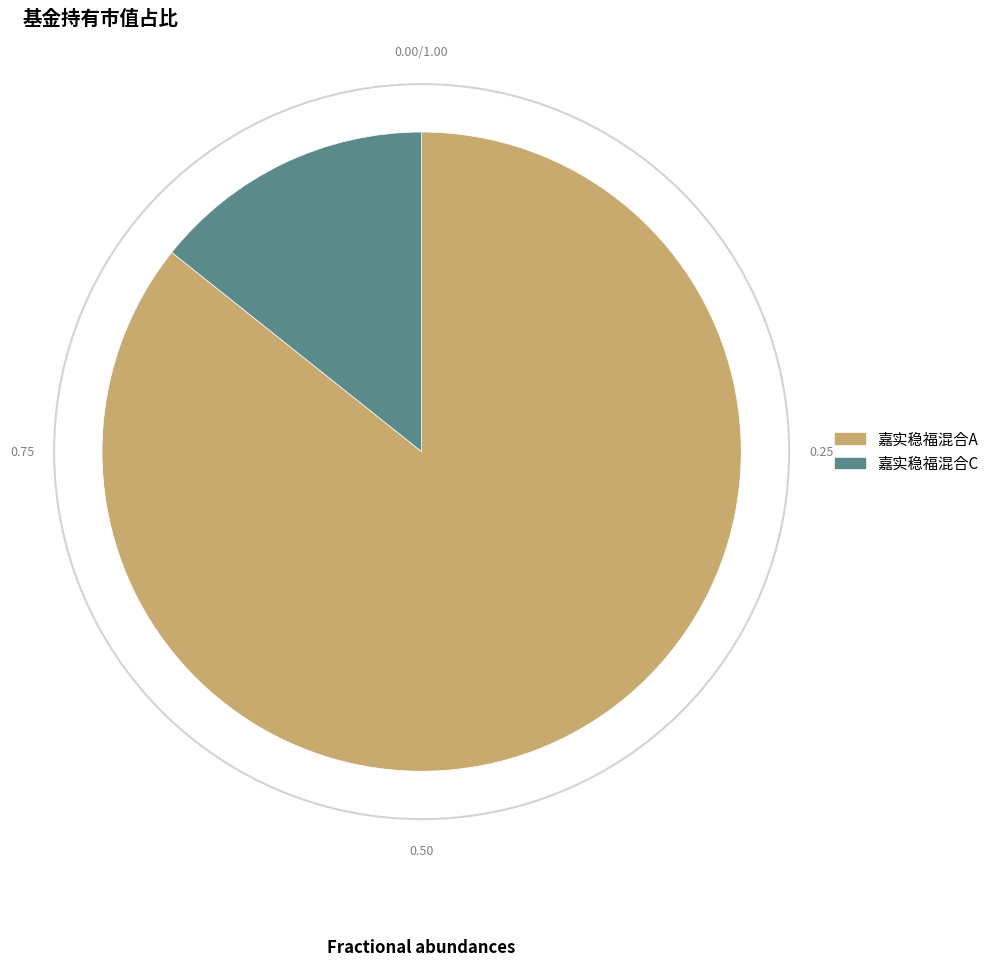

True or false: 嘉实稳福混合A accounts for 86% of the total.

True